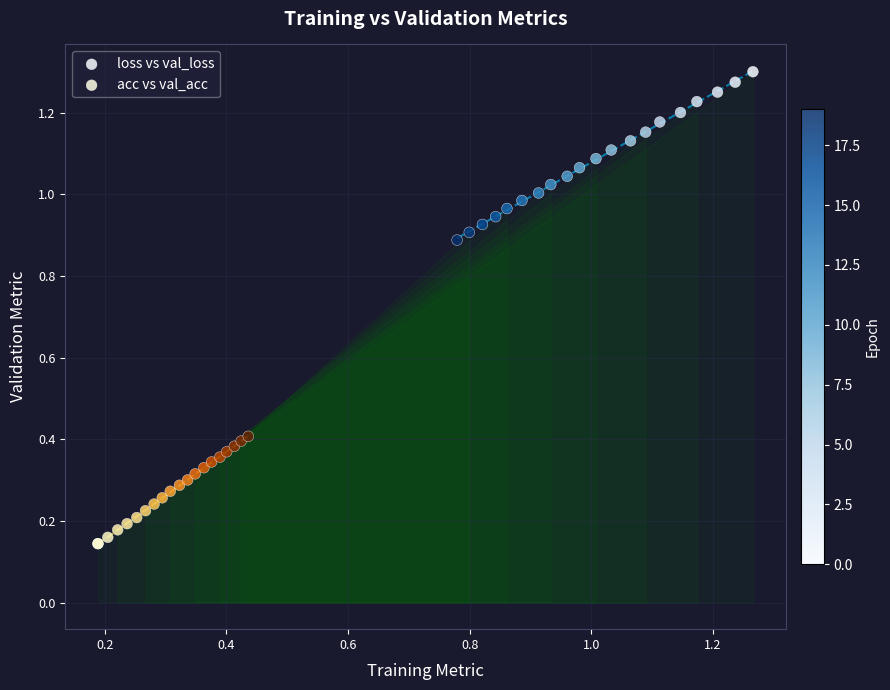

Which series contains the highest Y value?

loss vs val_loss